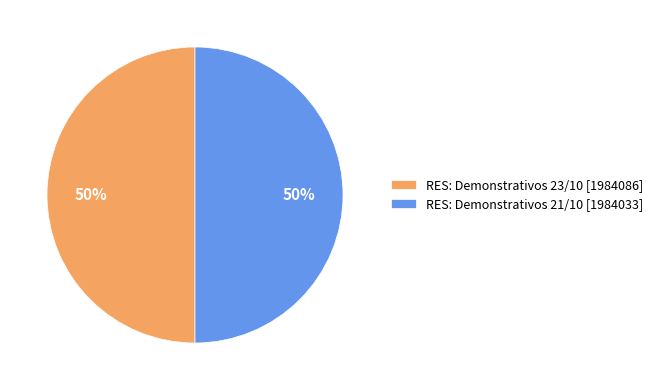

Combined, do RES: Demonstrativos 23/10 [1984086] and RES: Demonstrativos 21/10 [1984033] account for over 50%?

Yes